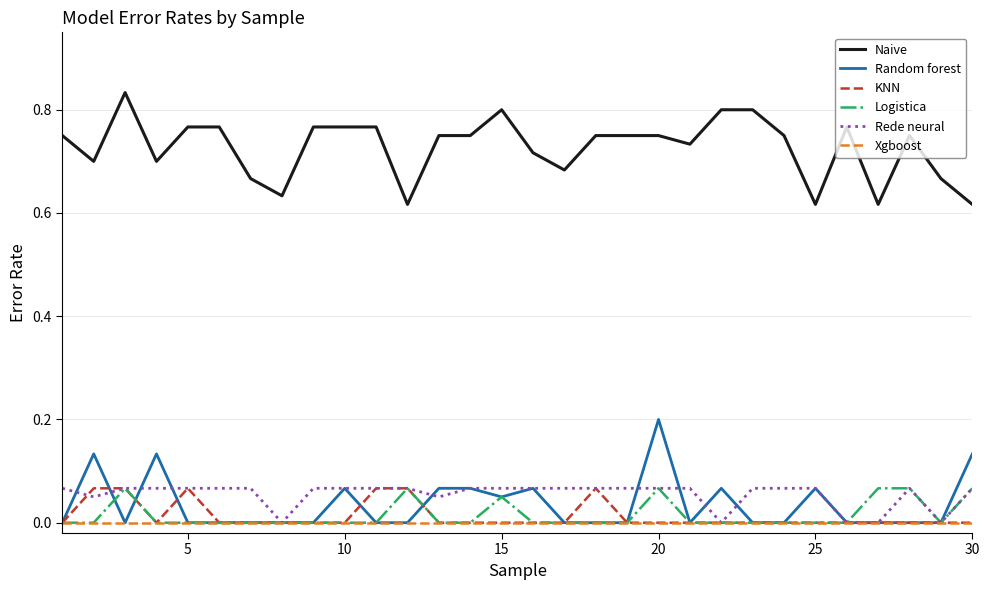

Which series has the largest total across all categories?

Naive